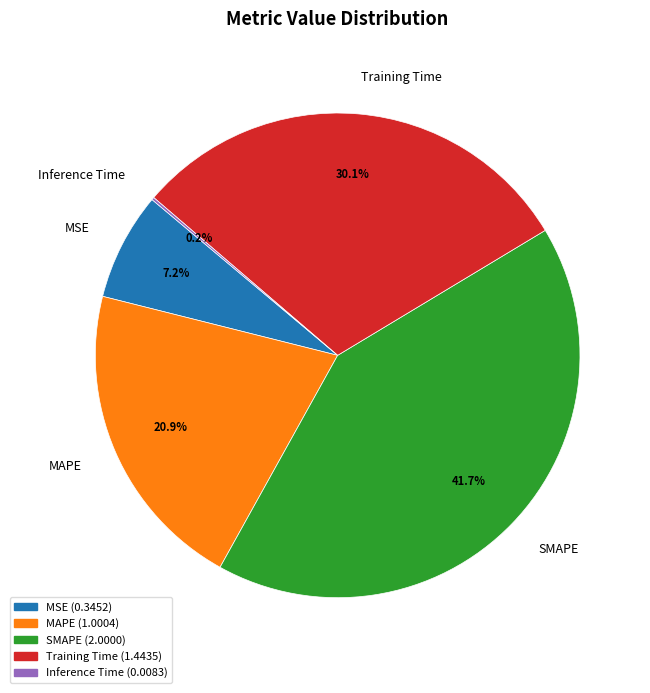

The SMAPE slice represents 29% of the pie. True or false?

False